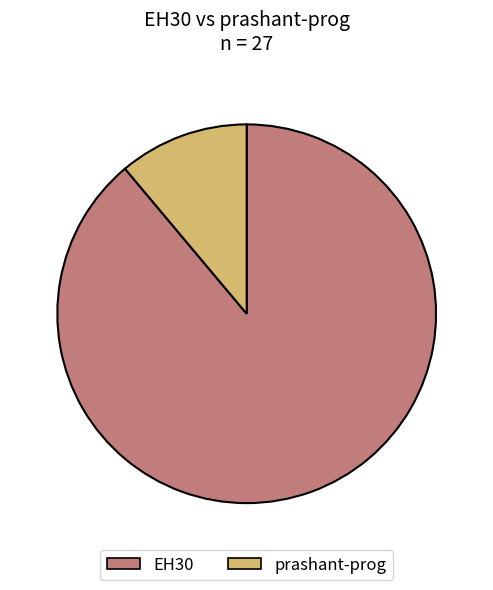

What is the smallest slice in the pie chart?

prashant-prog